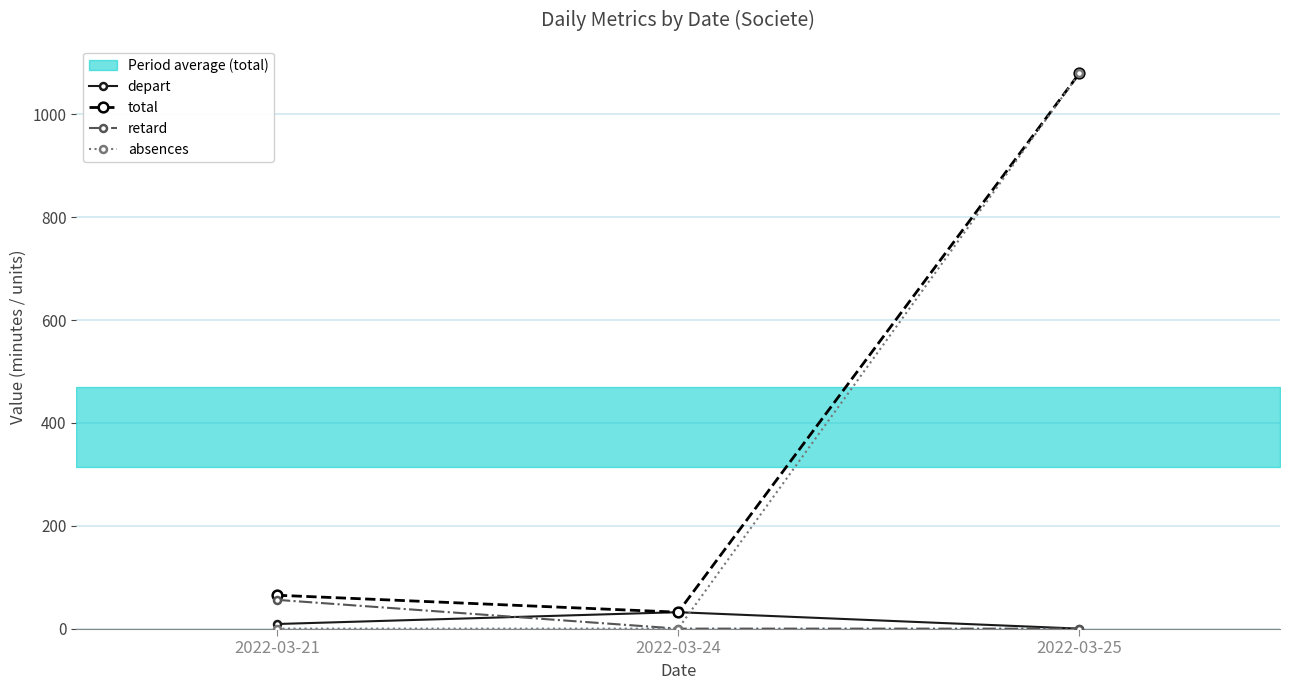

Count the number of data series in this chart.

4